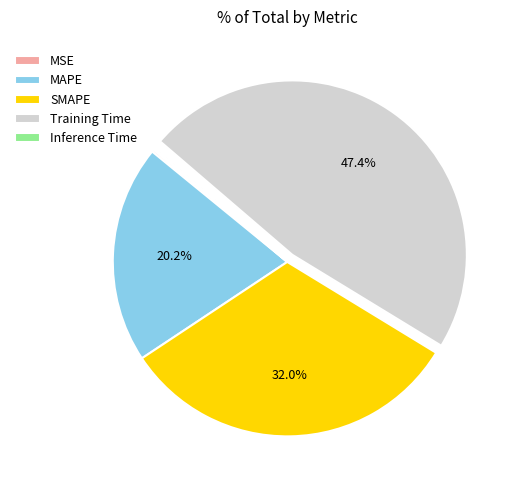

What percentage is the Training Time slice, to the nearest percent?

47%